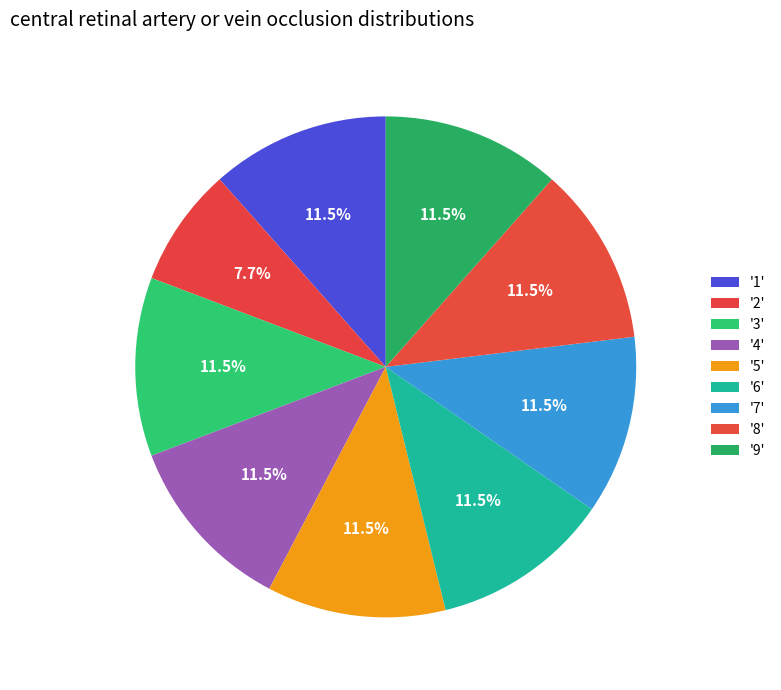

To the nearest percent, what is the average slice percentage?

11%